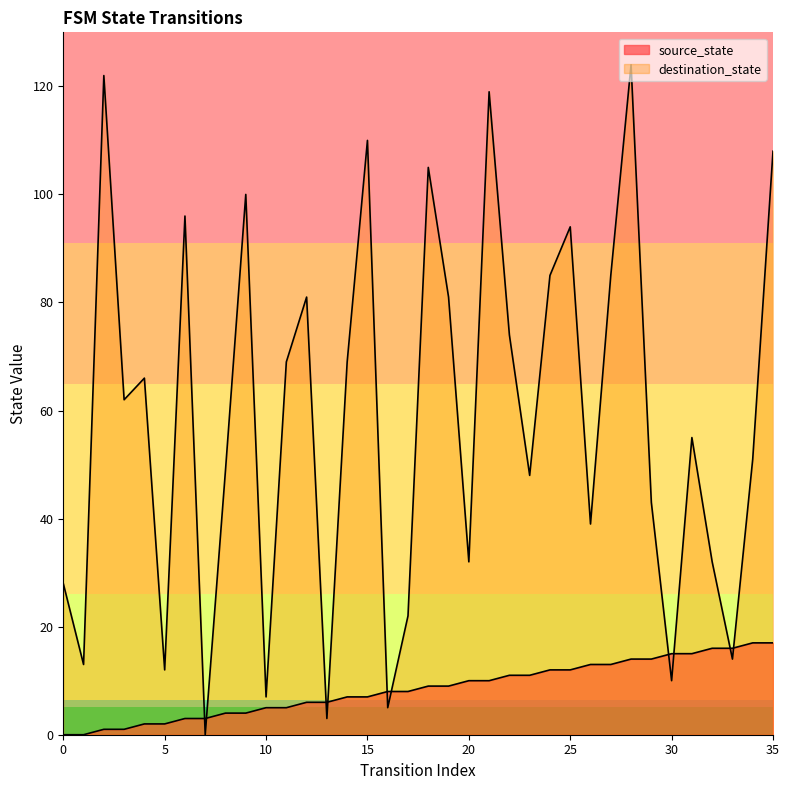

What is the difference between the maximum and minimum values in the destination_state series?

124